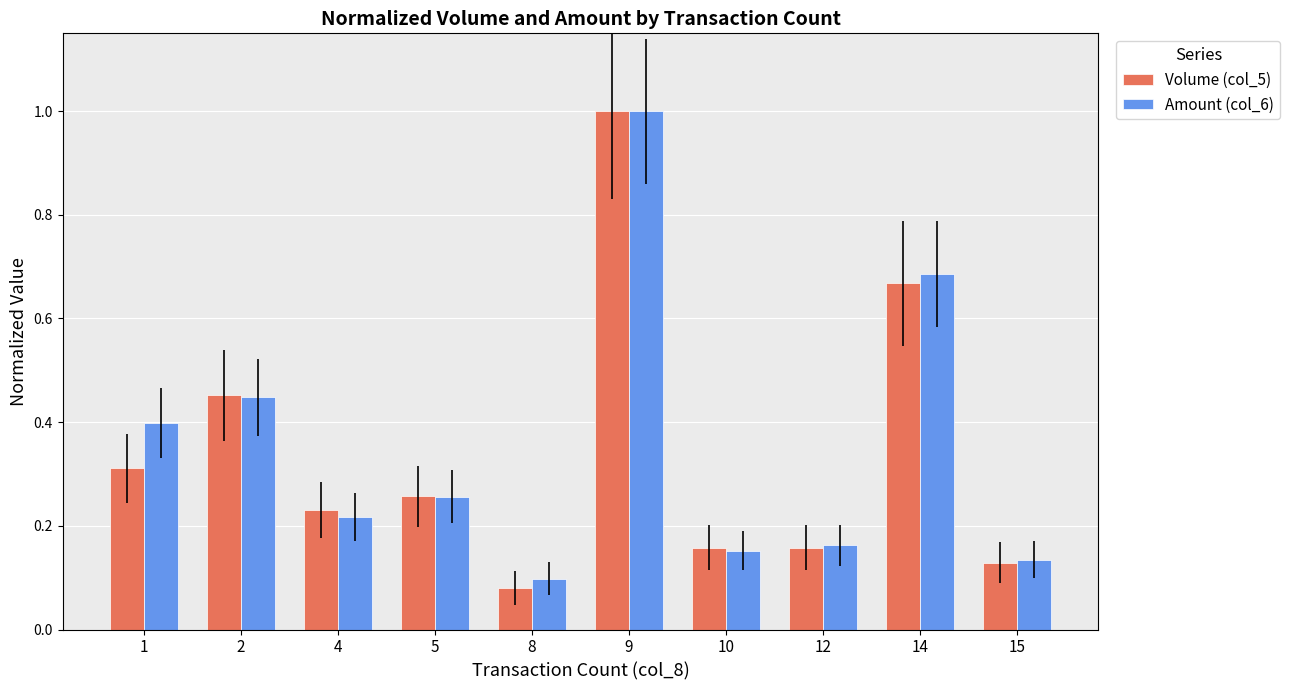

At which label is Volume (col_5) closest to 0?

8